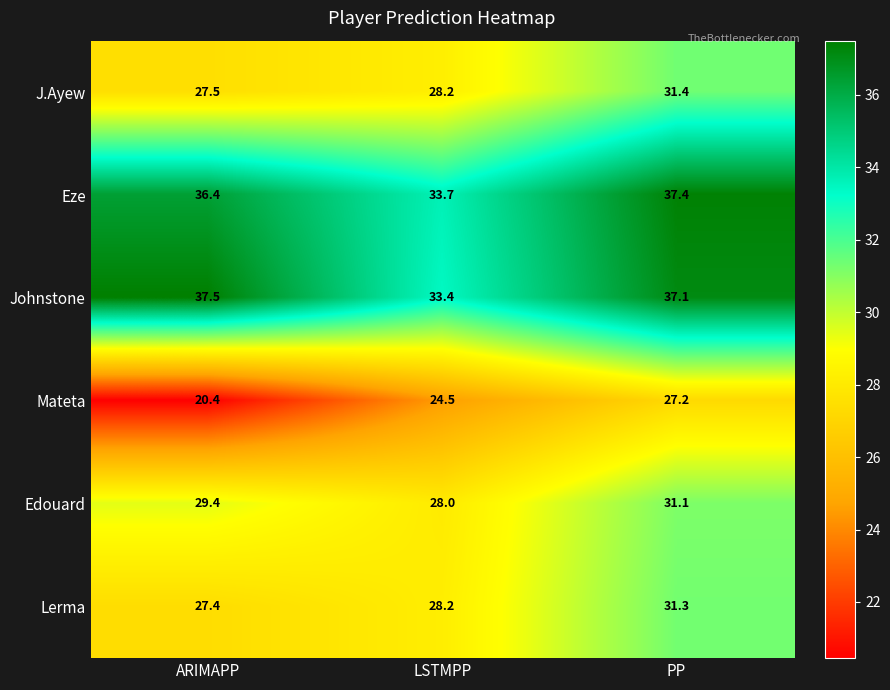

How many distinct data groups are displayed?

6